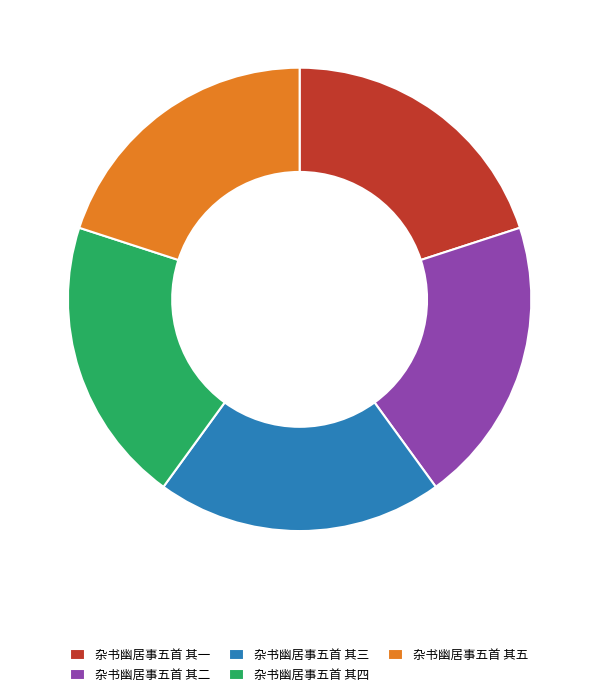

Does any single category account for the majority?

No